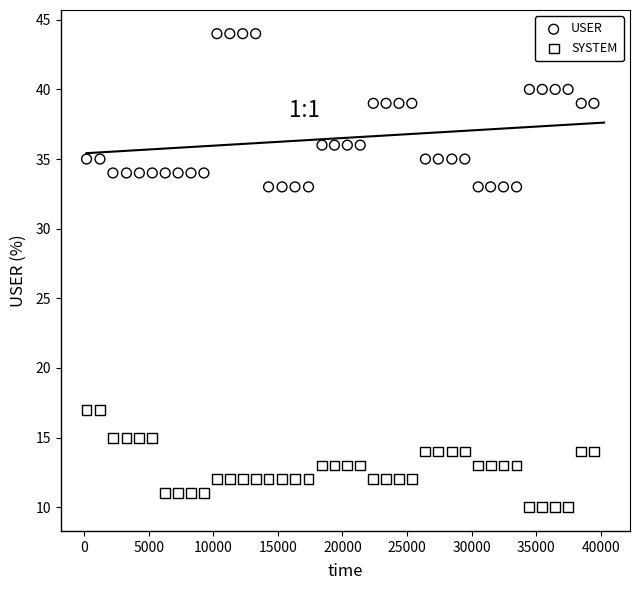

Across all data points, what is the range of X values (max minus min)?

39290